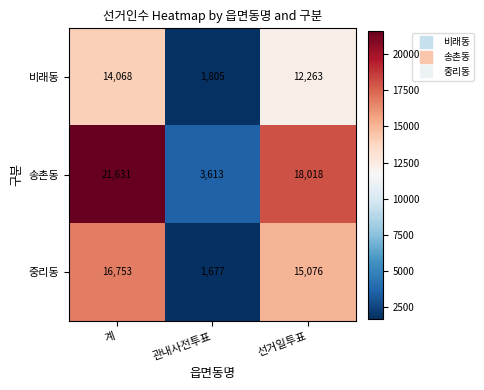

At which category is the sum across all series the highest?

계